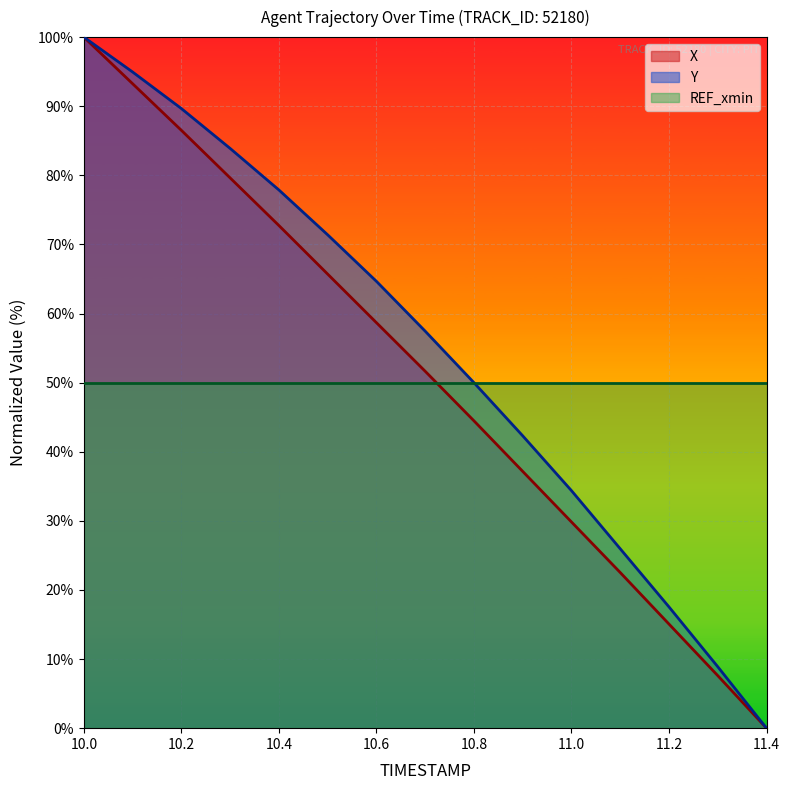

What are all the series names shown in the legend?

X, Y, REF_xmin